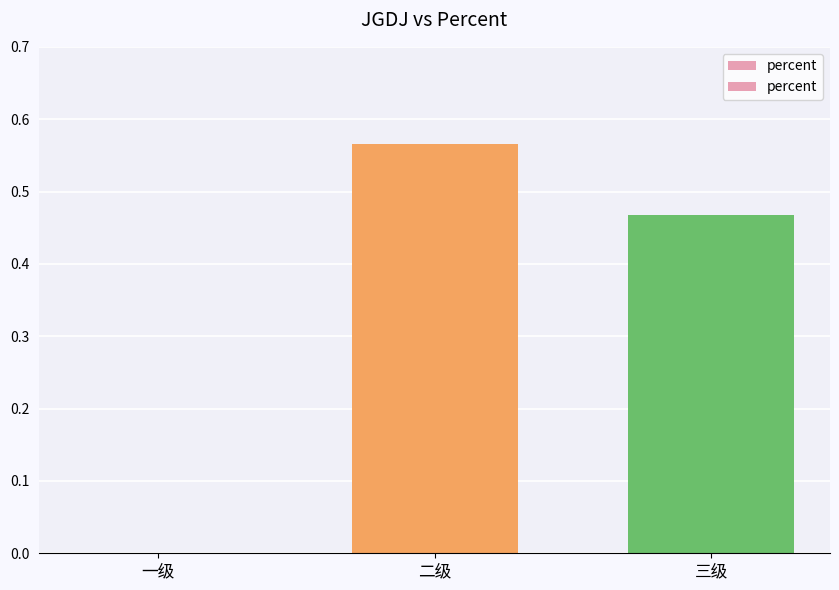

Does the chart contain stacked bars?

No